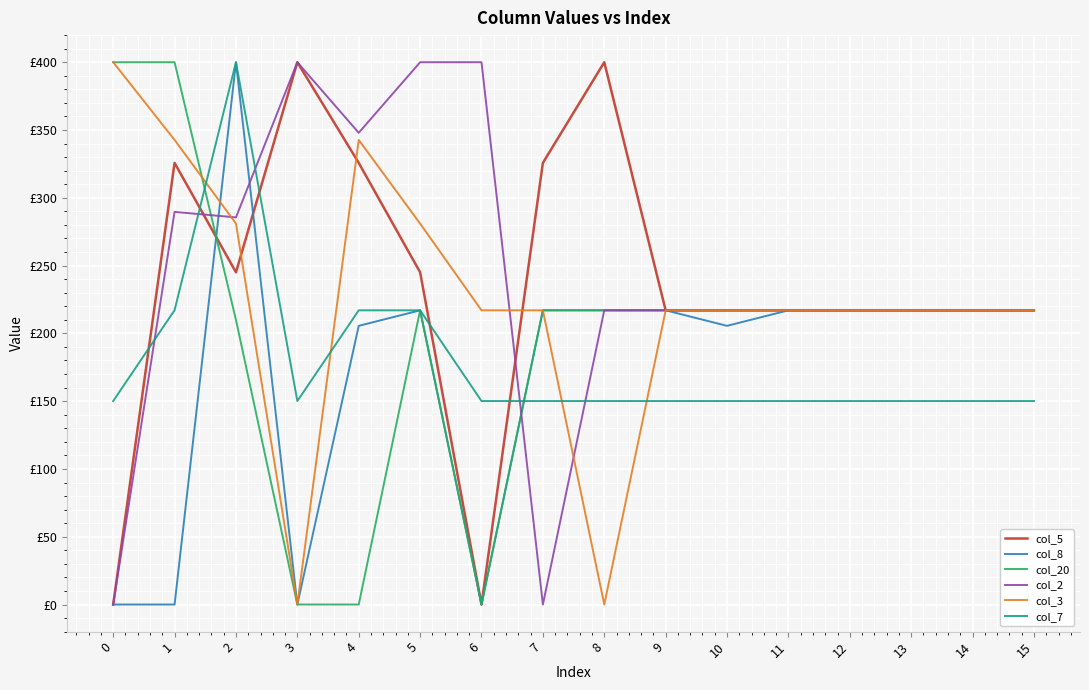

What are all the series names shown in the legend?

col_5, col_8, col_20, col_2, col_3, col_7